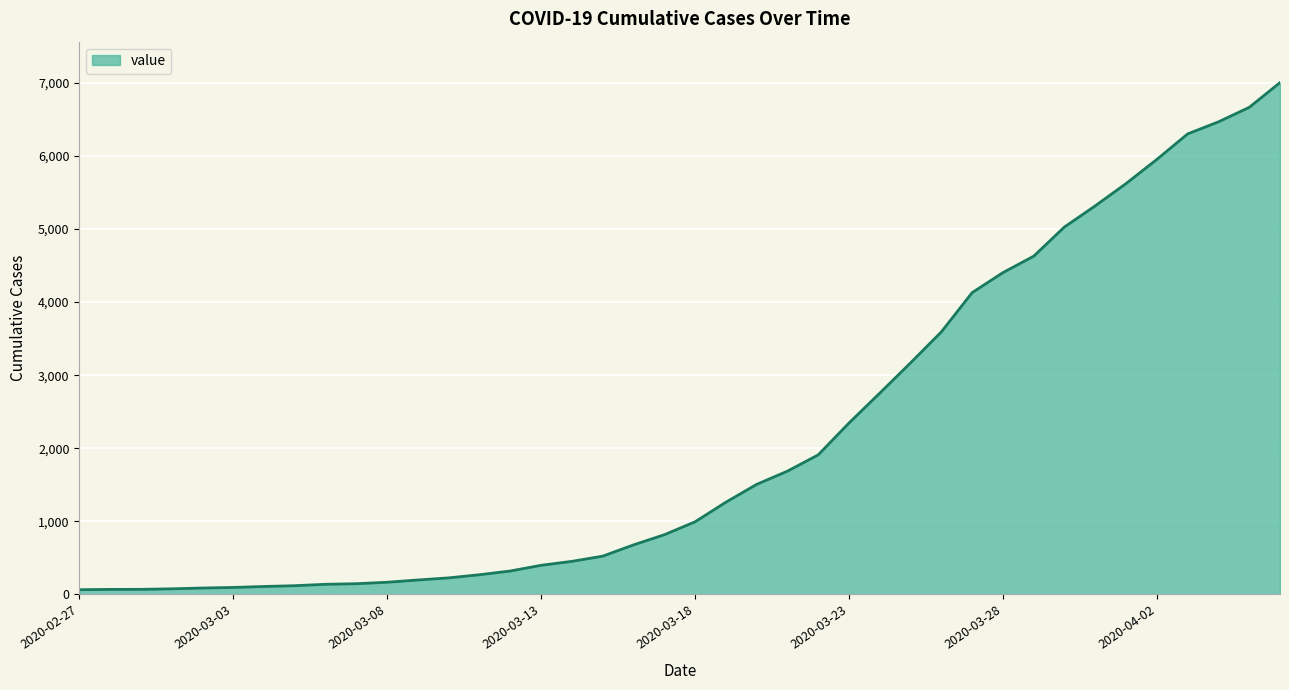

What is the greatest value displayed?

7003